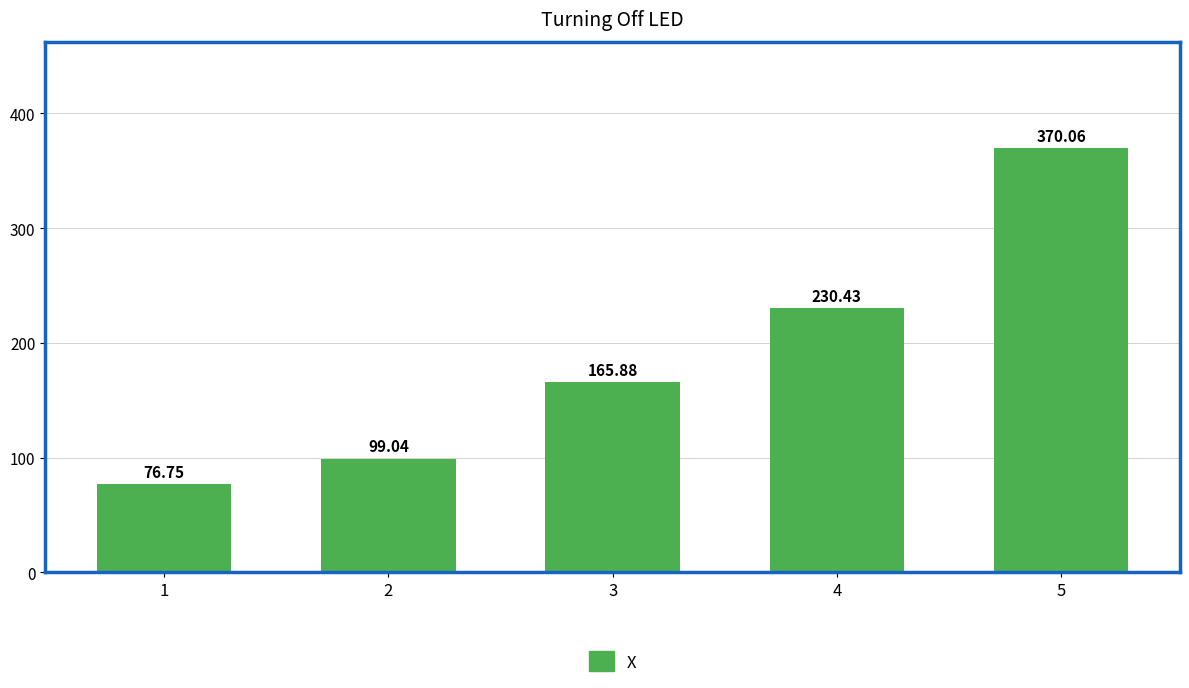

What is the value of the 2nd bar from the left?

99.0